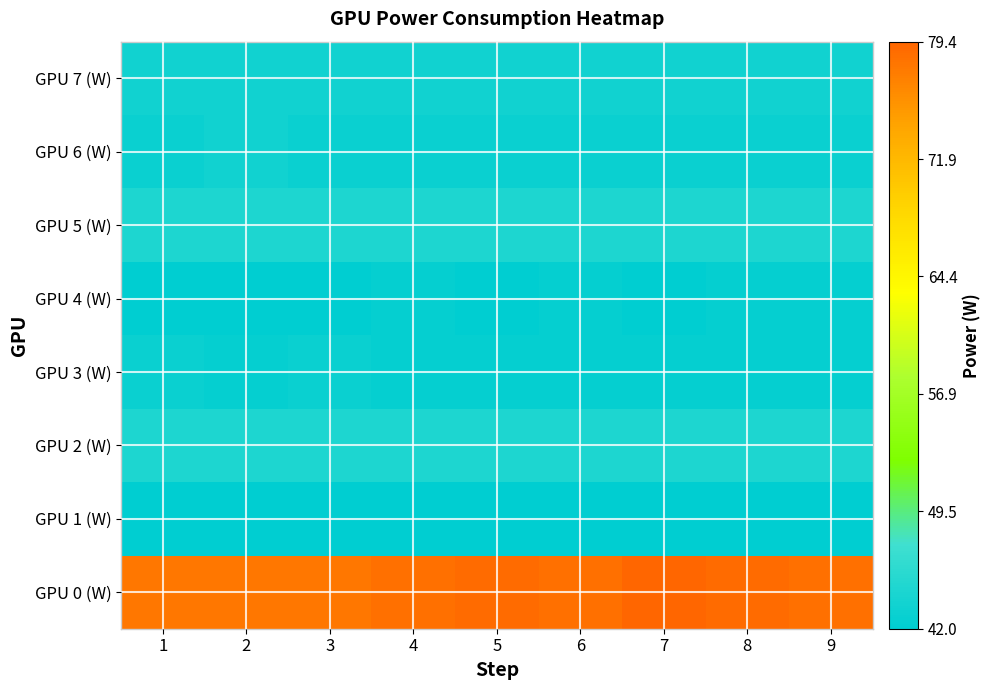

Which series has the largest range (max minus min)?

GPU 0 (W)